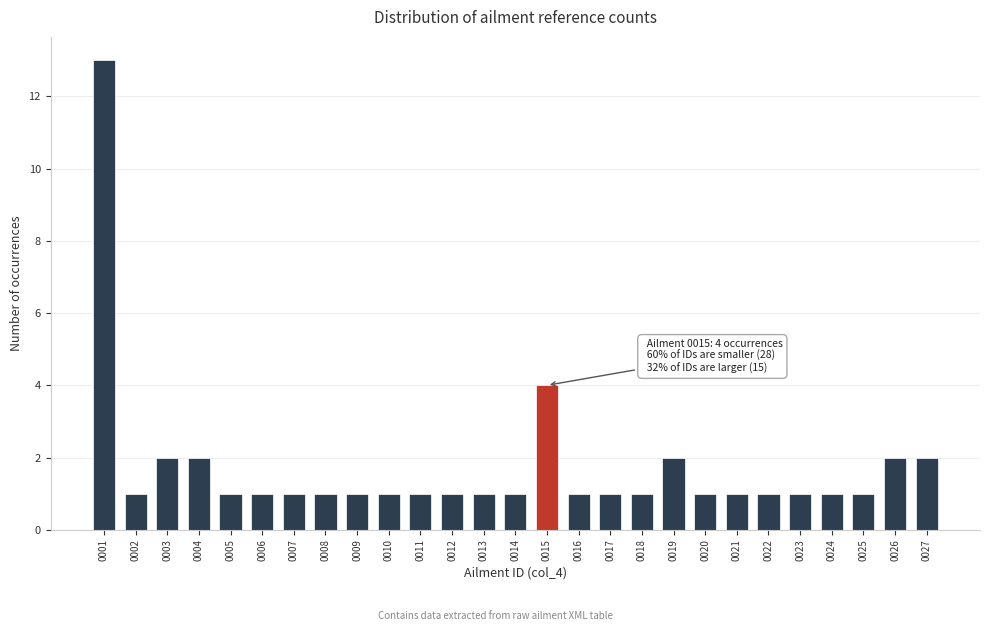

Reading left to right, extract all data points from this chart.

13	1	2	2	1	1	1	1	1	1	1	1	1	1	4	1	1	1	2	1	1	1	1	1	1	2	2